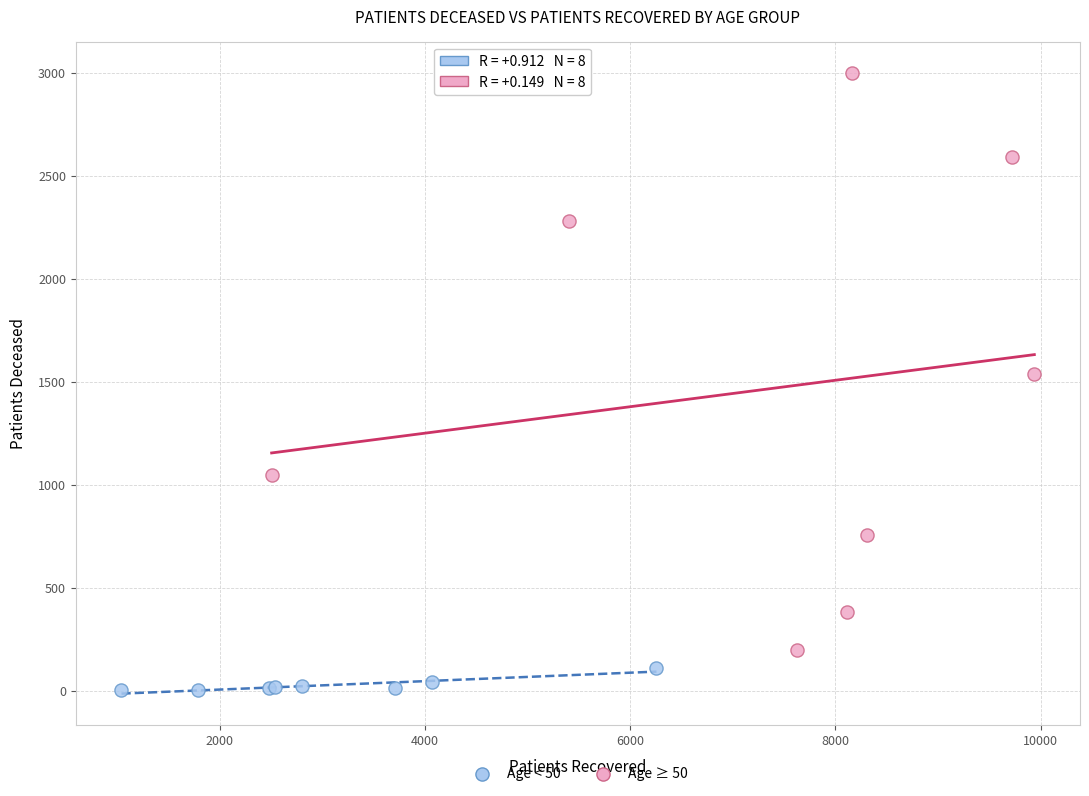

Which series contains the lowest Y value?

Age < 50